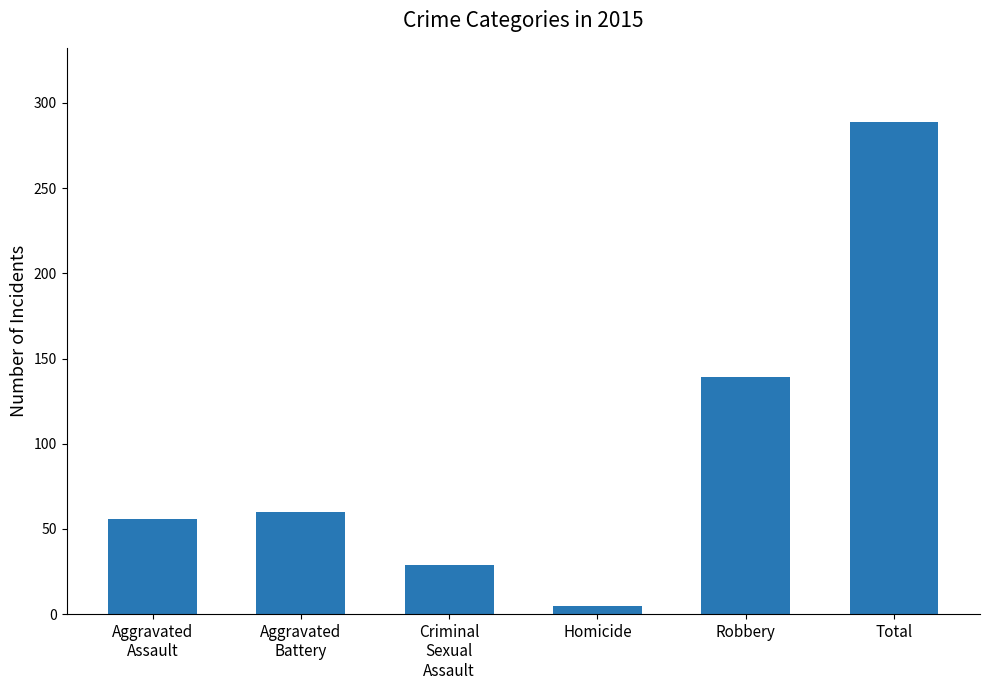

What is the difference between the maximum and minimum values?

284